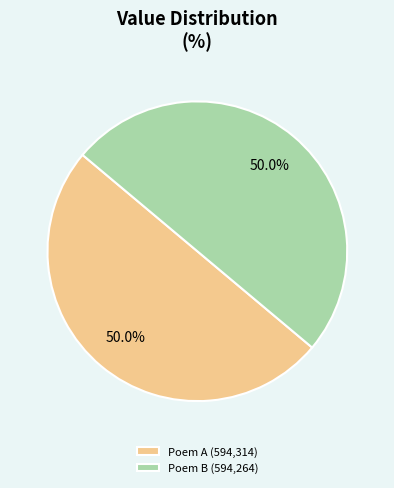

What is the ratio of the value at Poem A (594,314) to the value at Poem B (594,264)?

1.0